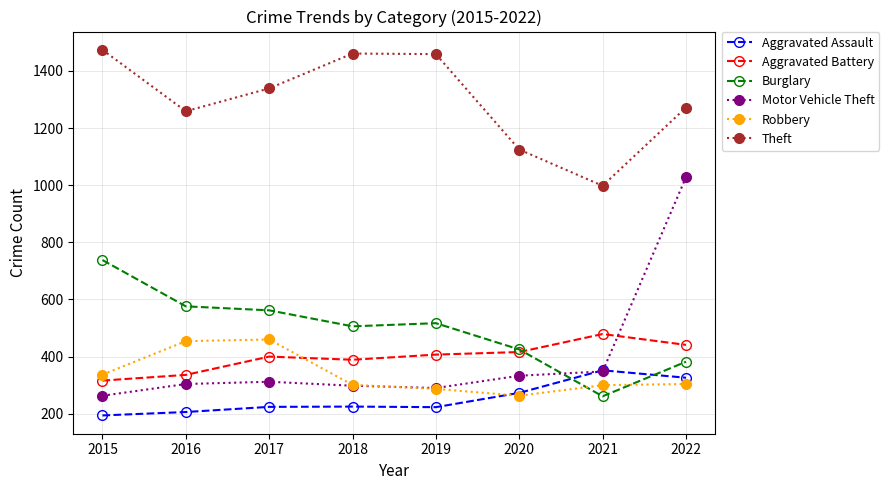

What is the highest value of the Burglary series?

738